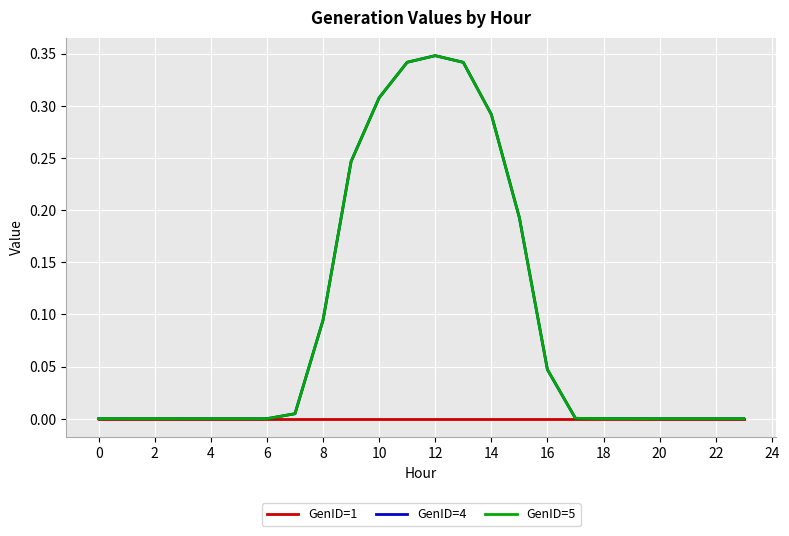

True or false: GenID=5 and GenID=1 cross at least once.

False